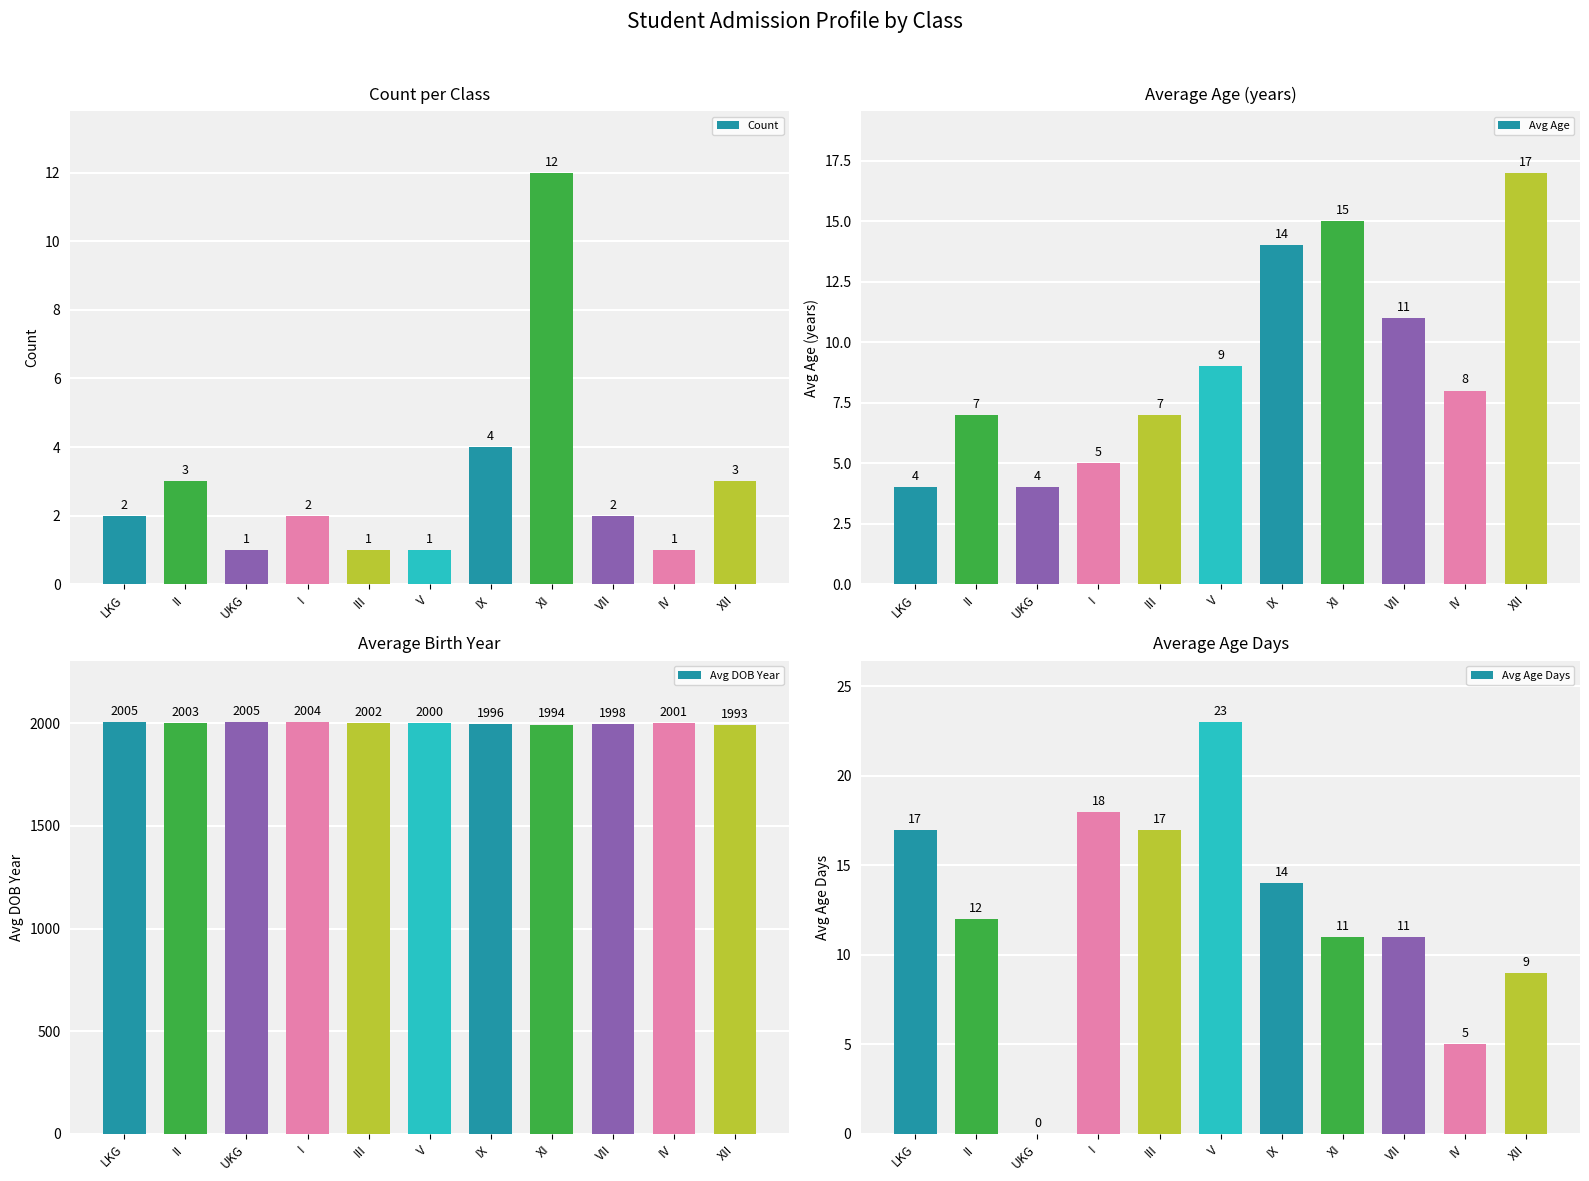

What is the label of the 8th bar from the right?

I